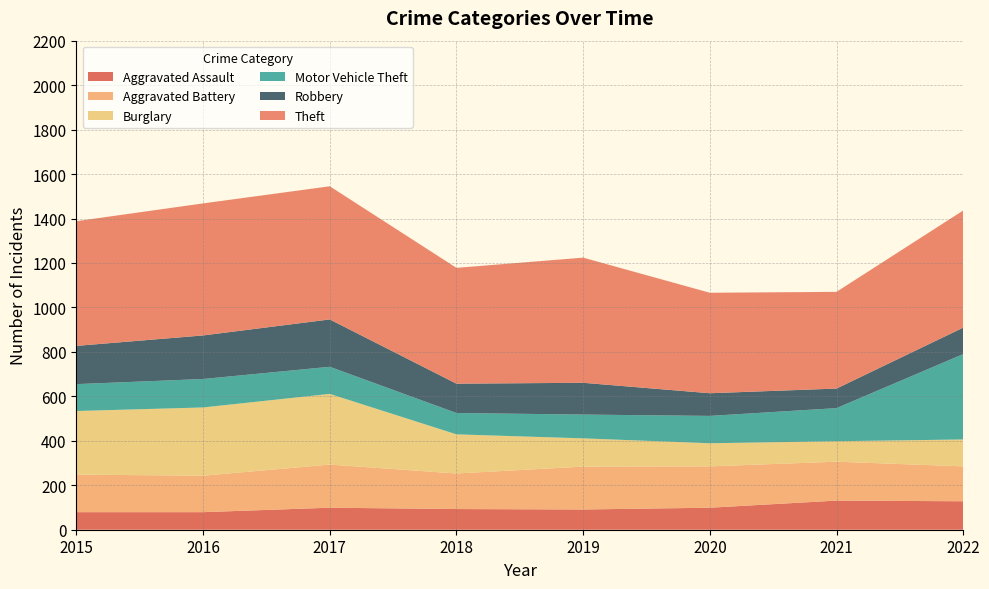

Reading left to right, transcribe all the data shown in this chart.

Aggravated Assault: 2015=79	2016=79	2017=99	2018=93	2019=91	2020=99	2021=131	2022=128
Aggravated Battery: 2015=169	2016=164	2017=194	2018=160	2019=193	2020=186	2021=175	2022=157
Burglary: 2015=286	2016=307	2017=318	2018=176	2019=127	2020=104	2021=92	2022=121
Motor Vehicle Theft: 2015=121	2016=128	2017=122	2018=96	2019=107	2020=123	2021=149	2022=384
Robbery: 2015=172	2016=196	2017=213	2018=132	2019=143	2020=102	2021=88	2022=119
Theft: 2015=561	2016=594	2017=599	2018=521	2019=563	2020=452	2021=435	2022=527